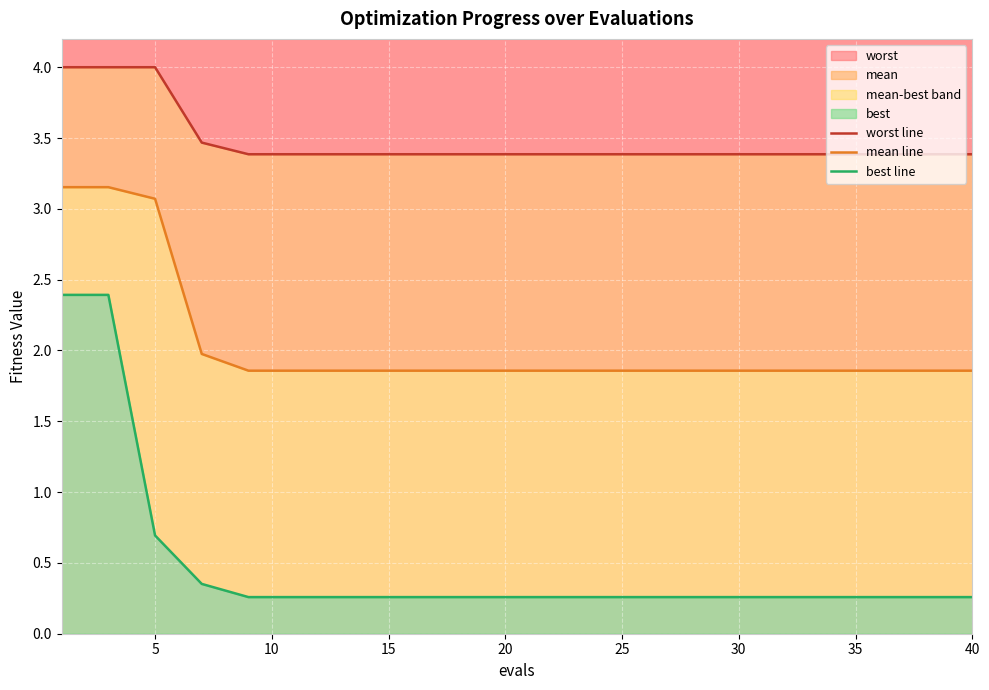

What is the maximum value for worst?

4.0